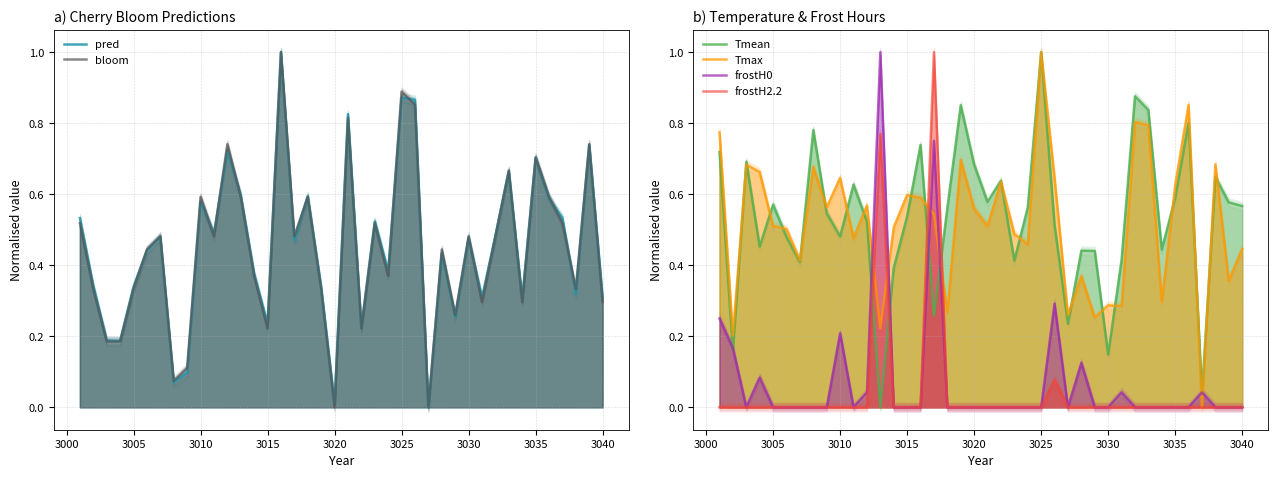

The frostH2.2 series shows -0.7 at 3020. True or false?

False